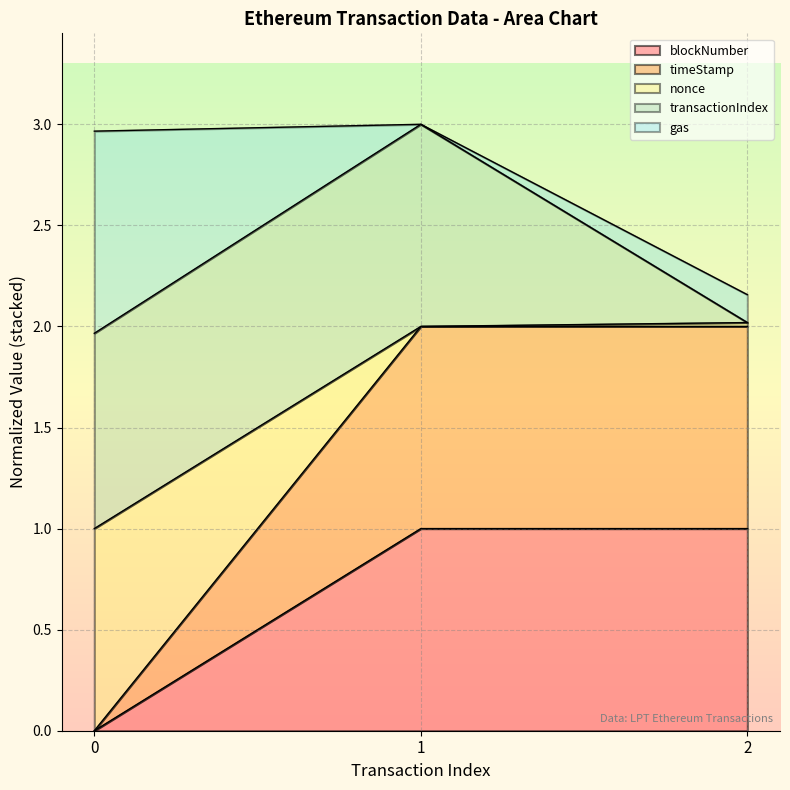

What is the highest value of the blockNumber series?

1.0